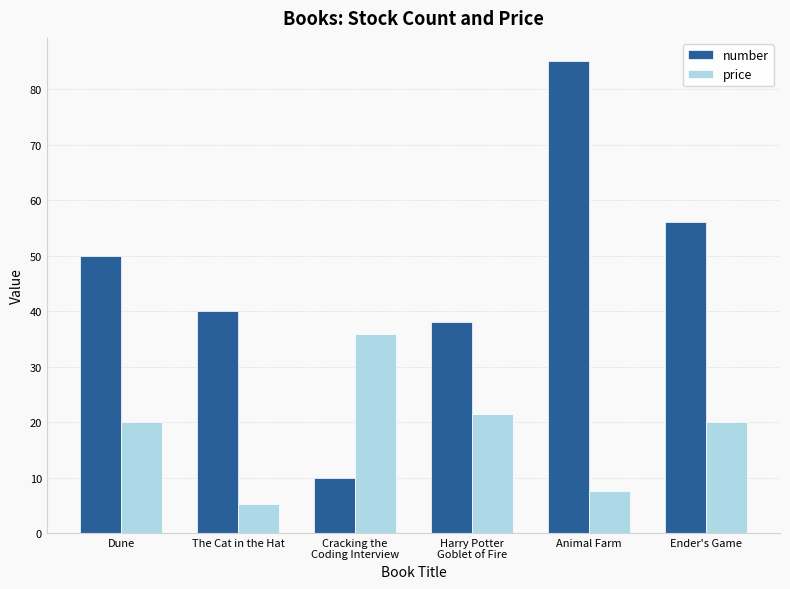

What is the greatest value displayed?

85.0